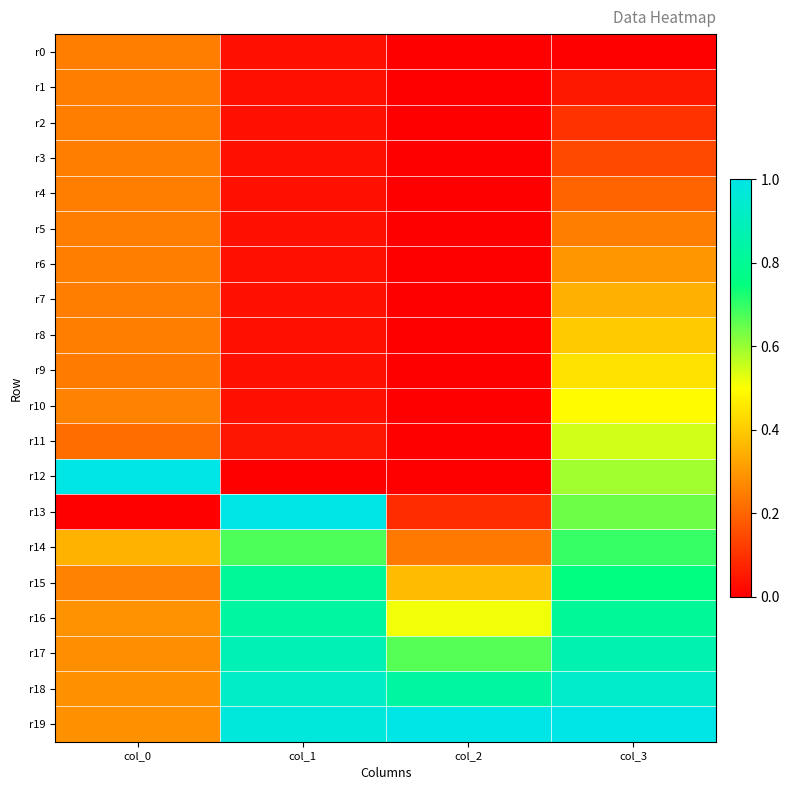

At which category is the sum across all series the highest?

col_3